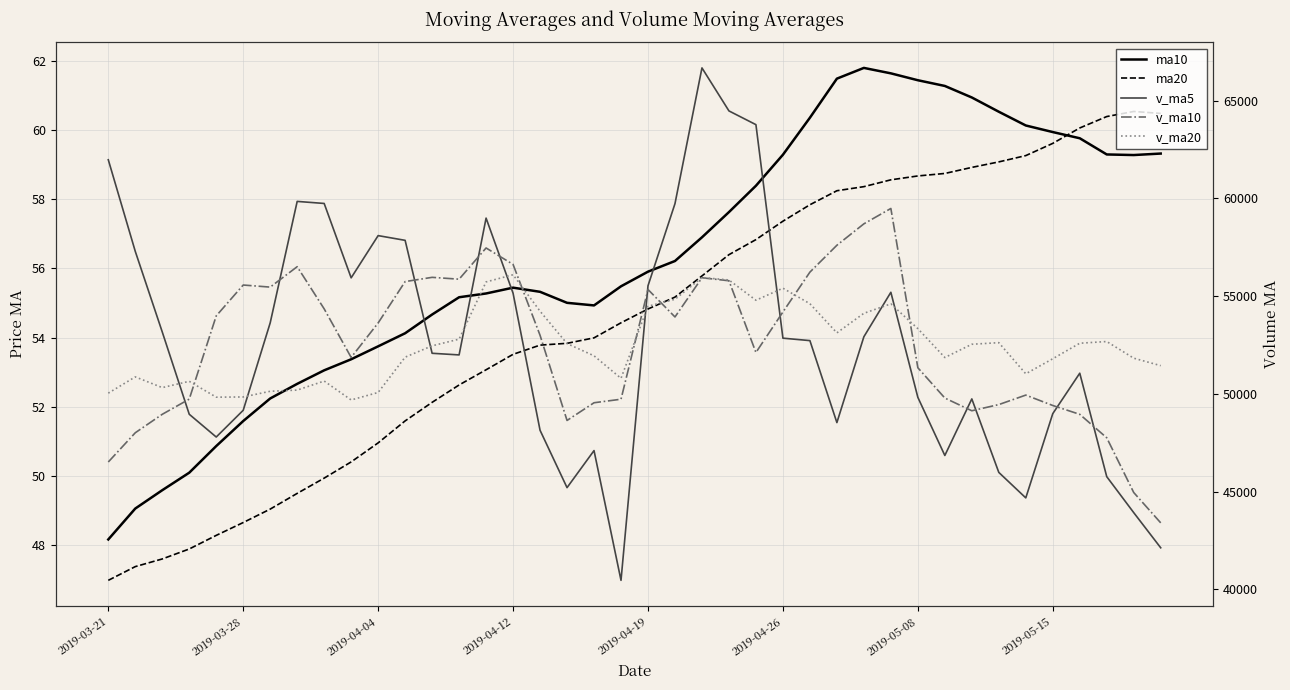

Which category has the lowest value in the v_ma10 series?

39